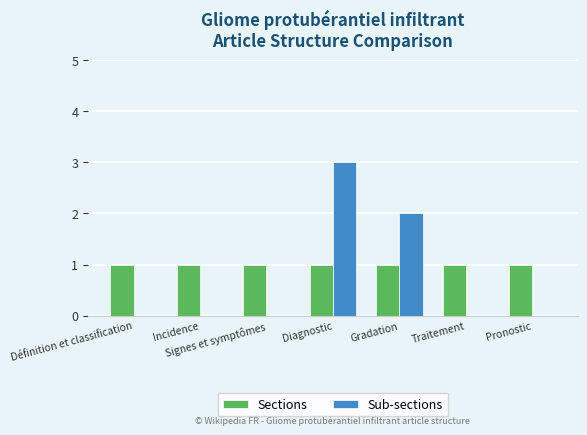

Which series changed the most between Signes et symptômes and Gradation?

Sub-sections